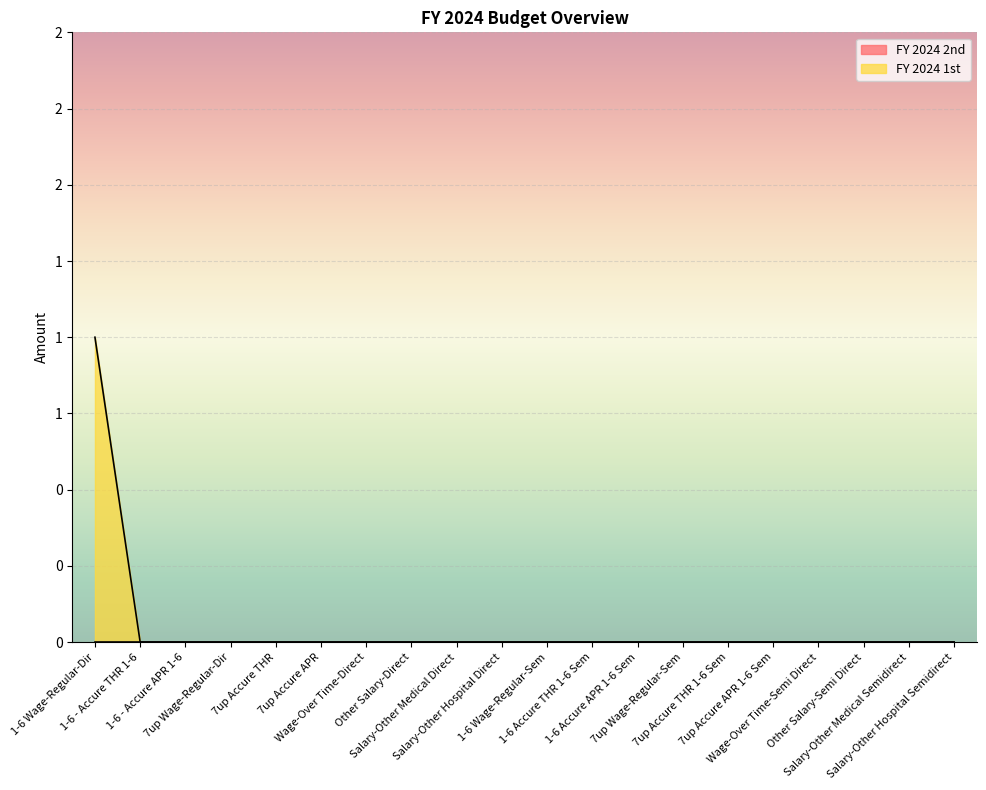

What is the greatest value displayed?

1